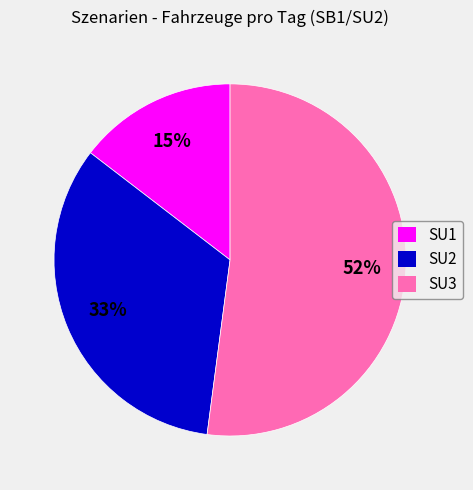

Which category has the biggest portion of the pie?

SU3